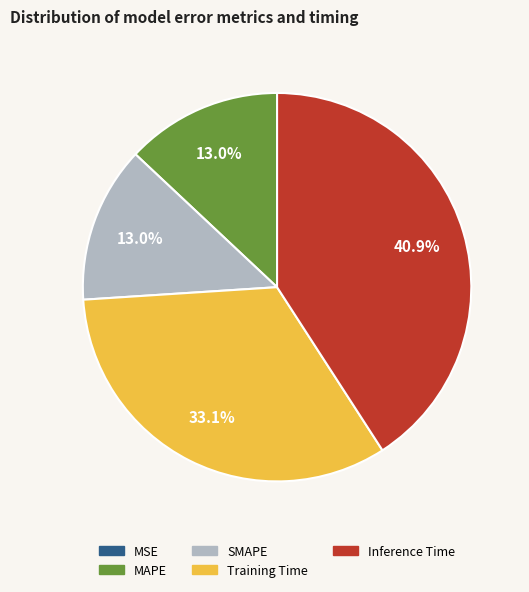

What is the largest slice in the pie chart?

Inference Time